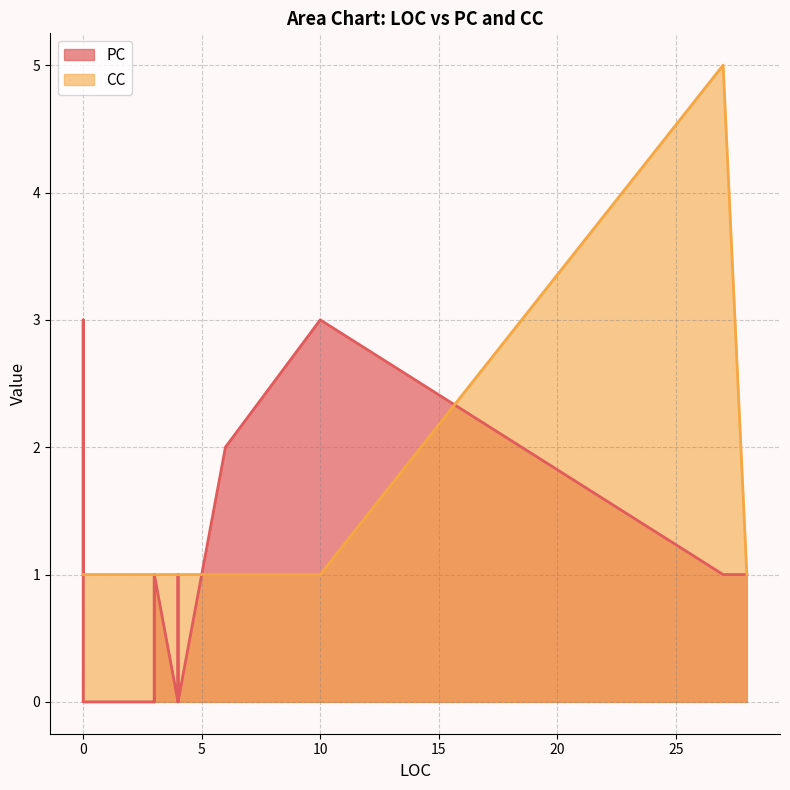

What is the difference between the maximum and minimum values in the CC series?

4